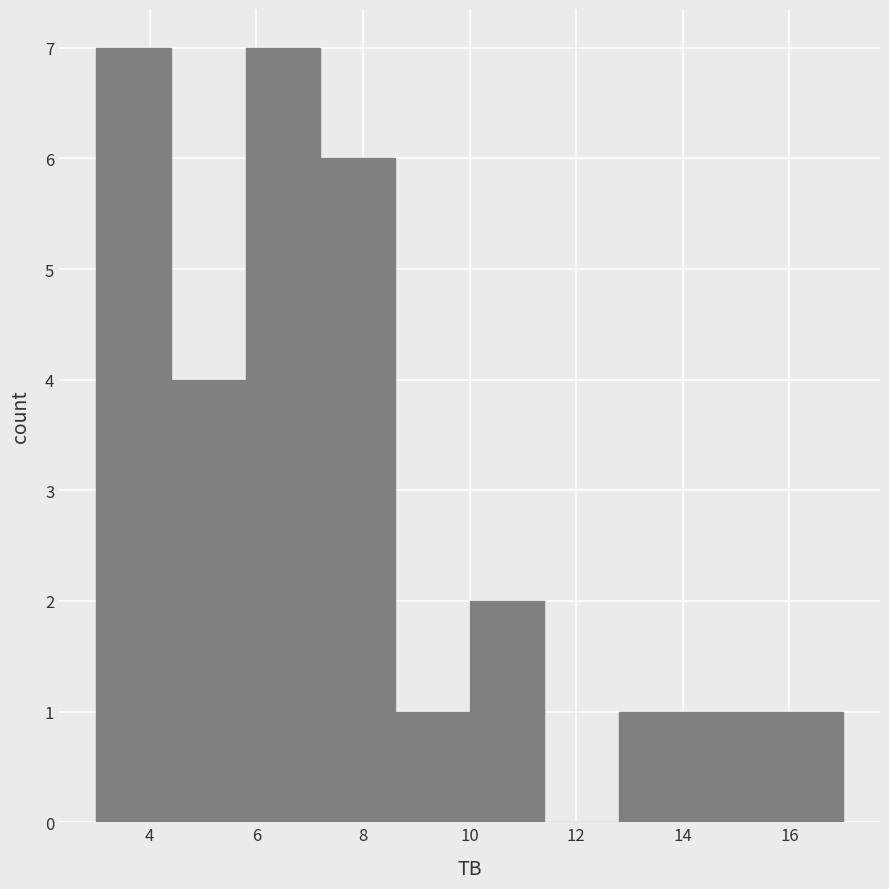

Reading left to right, list every bar in this chart as the range it spans on the x-axis followed by its height. The values are not printed on the chart, so give them approximately, as read against the axis.

3.0 to 4.4: 7
4.4 to 5.8: 4
5.8 to 7.2: 7
7.2 to 8.6: 6
8.6 to 10.0: 1
10.0 to 11.4: 2
11.4 to 12.8: 0
12.8 to 14.2: 1
14.2 to 15.6: 1
15.6 to 17.0: 1